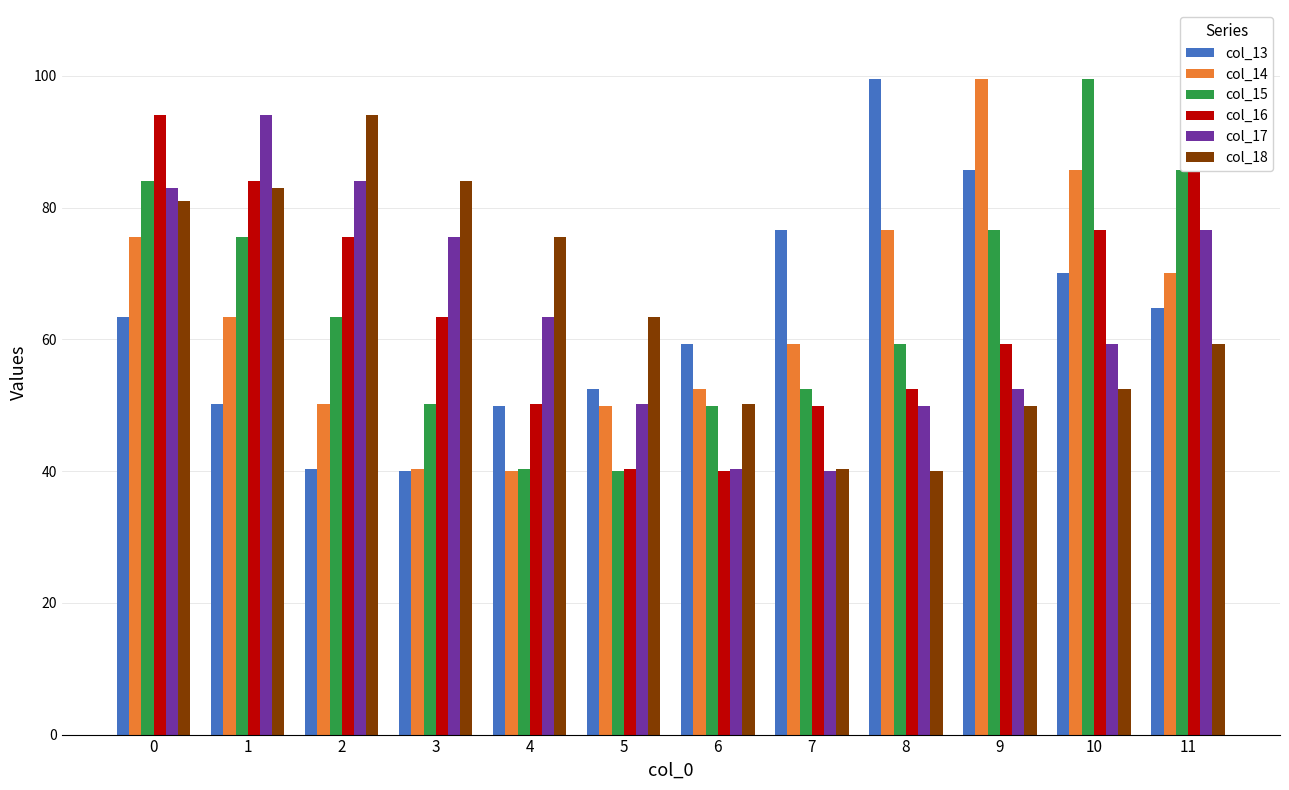

How many groups of bars are there?

12